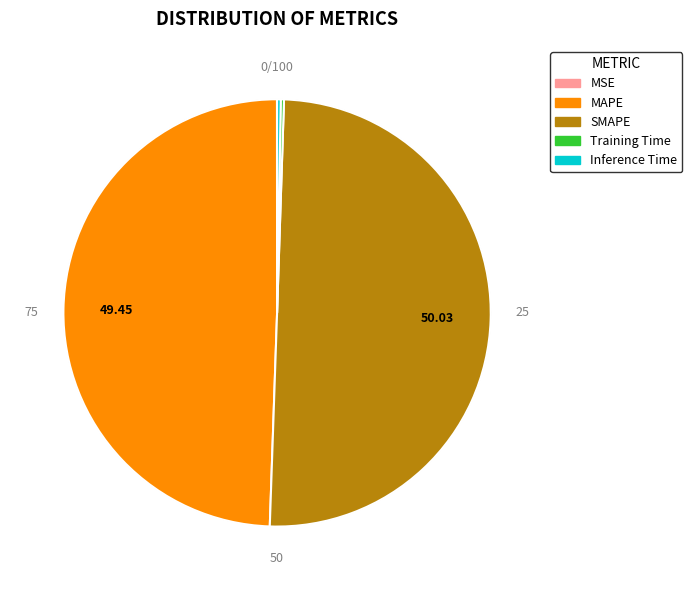

Rank the categories by value from highest to lowest.

SMAPE, MAPE, Inference Time, Training Time, MSE